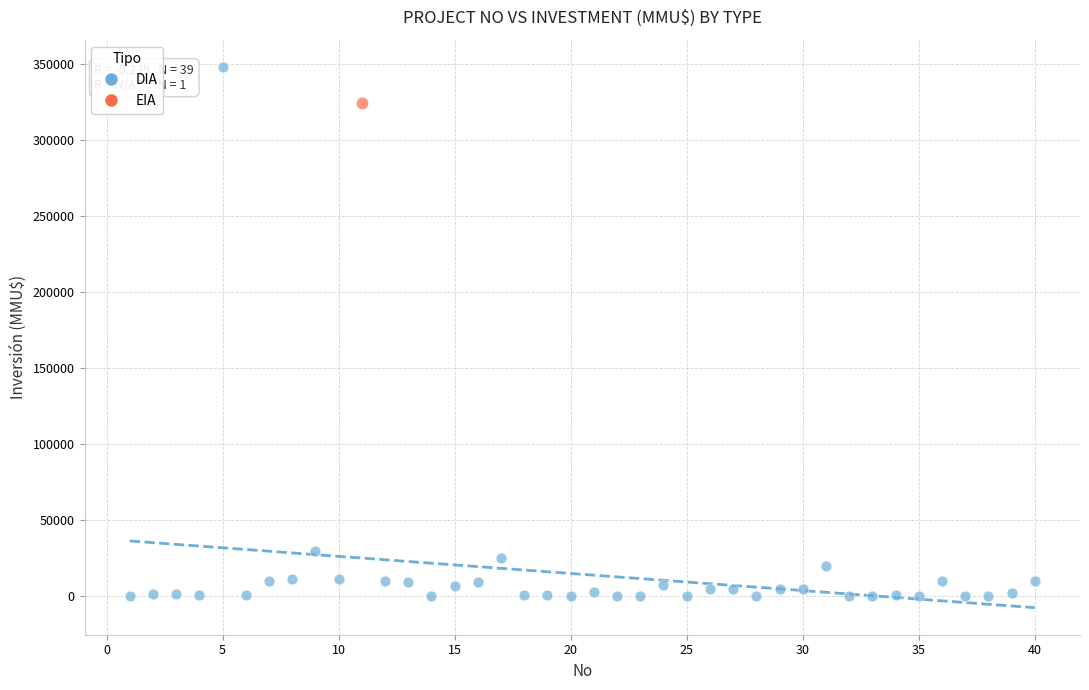

What are all the series names shown in the legend?

DIA, EIA